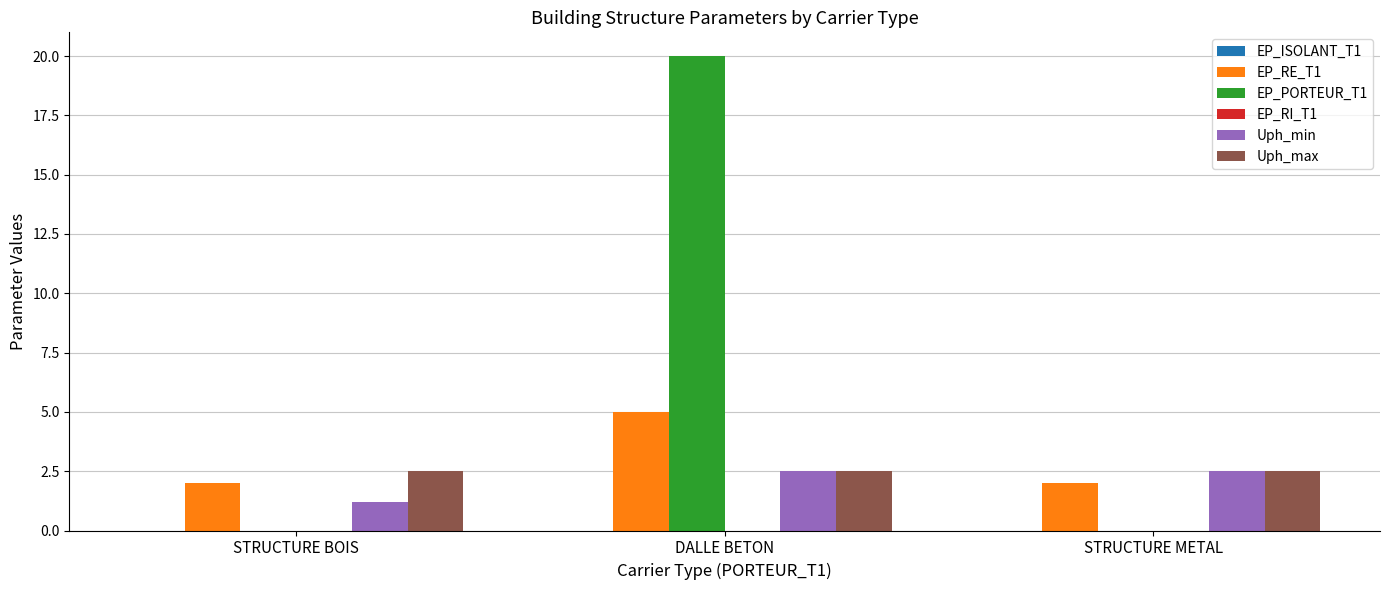

What is the total value across all series at STRUCTURE BOIS?

5.7